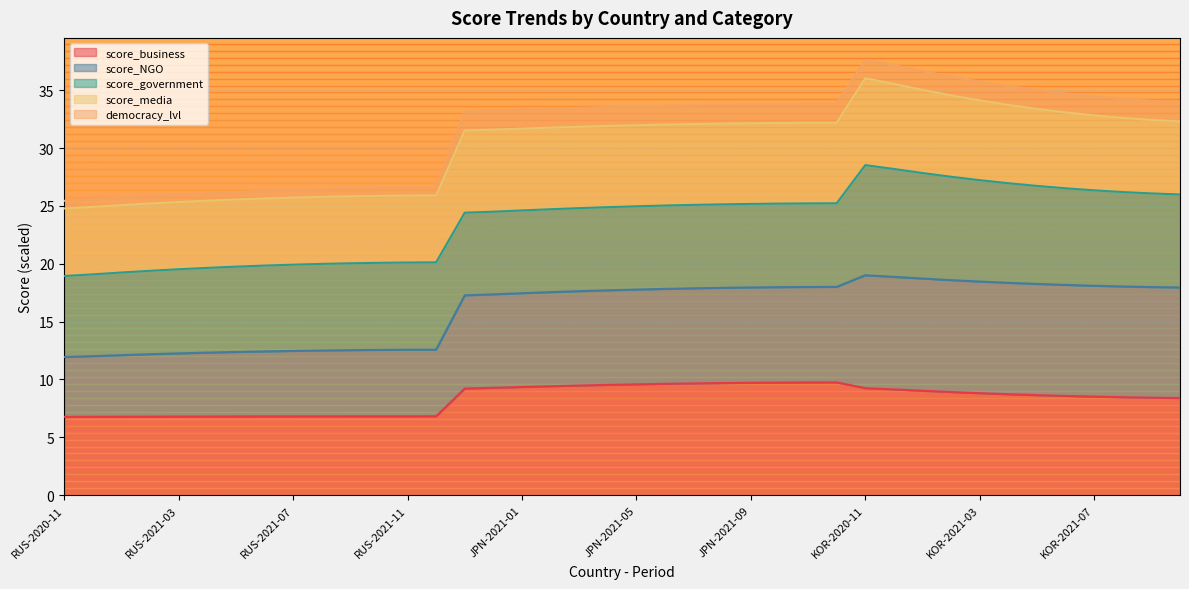

What position from the left is KOR-2021-07?

37